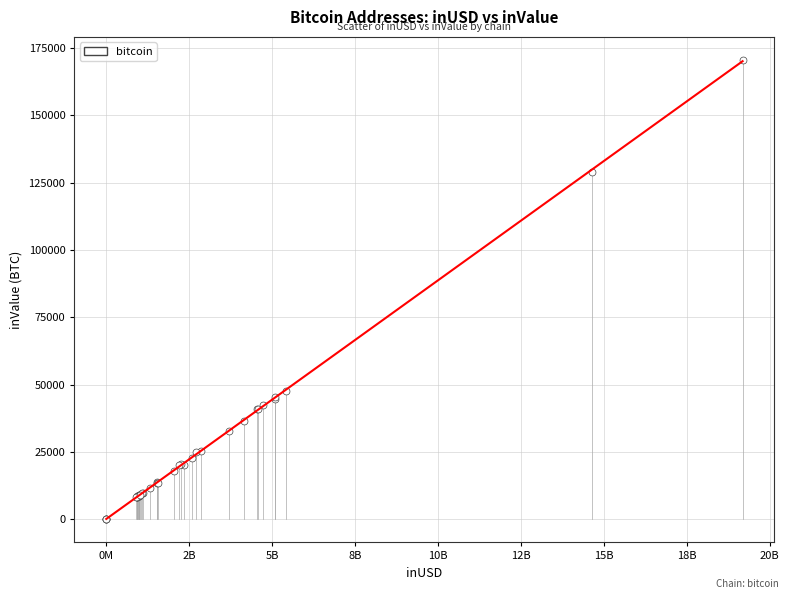

What Y value in the scatter plot is closest to 85328?

47688.2